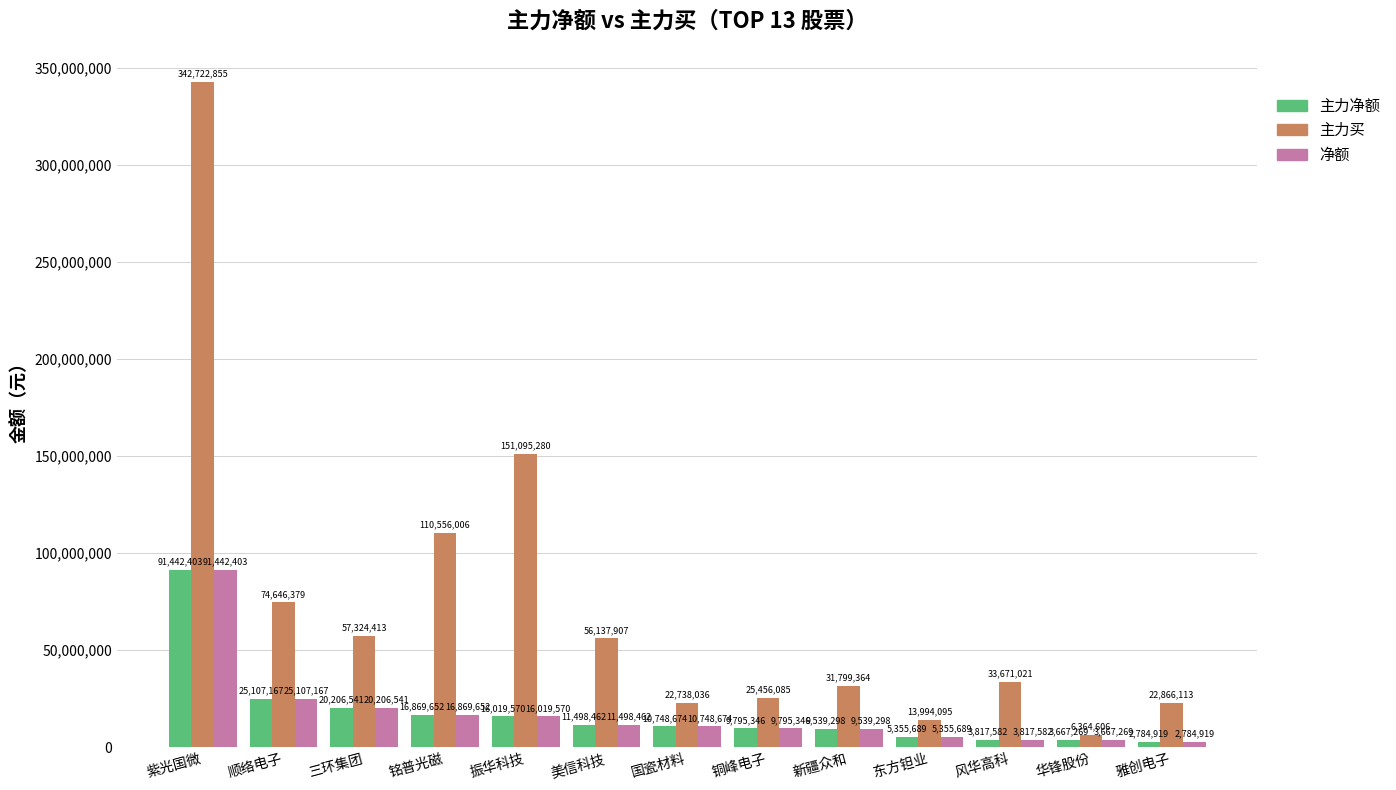

What is the label of the 7th bar from the left?

国瓷材料